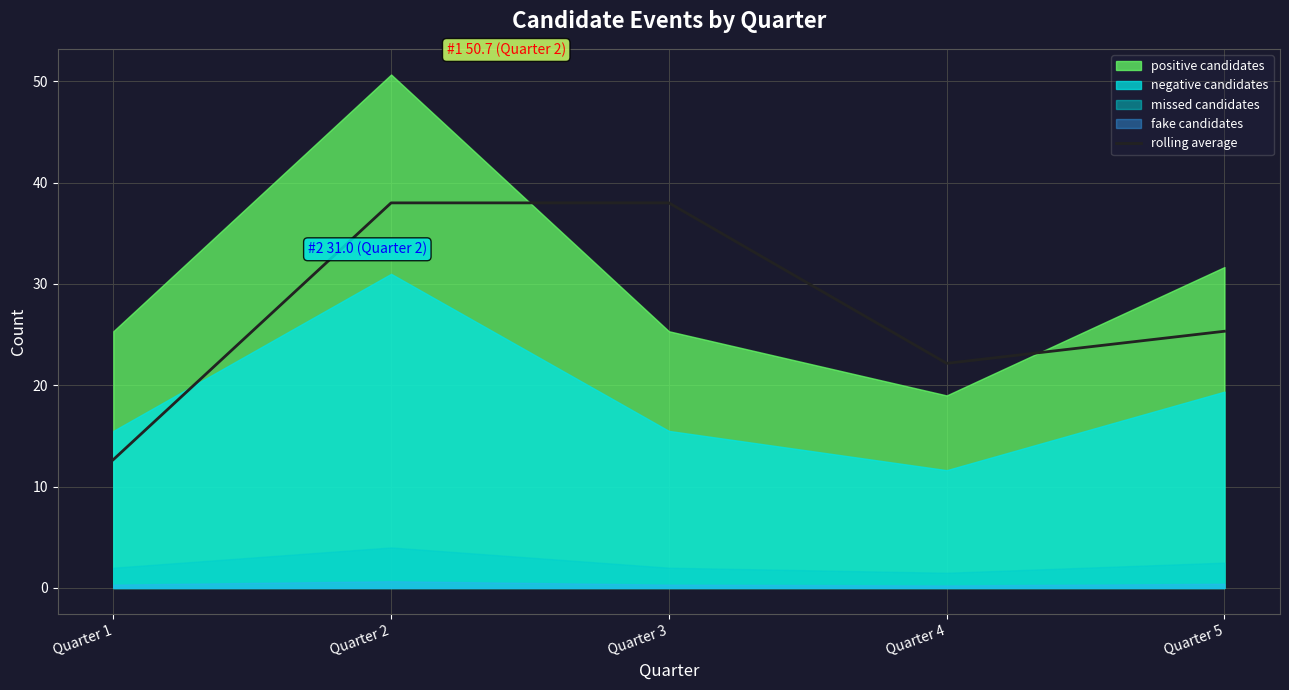

What is the lowest value of the rolling average series?

12.7